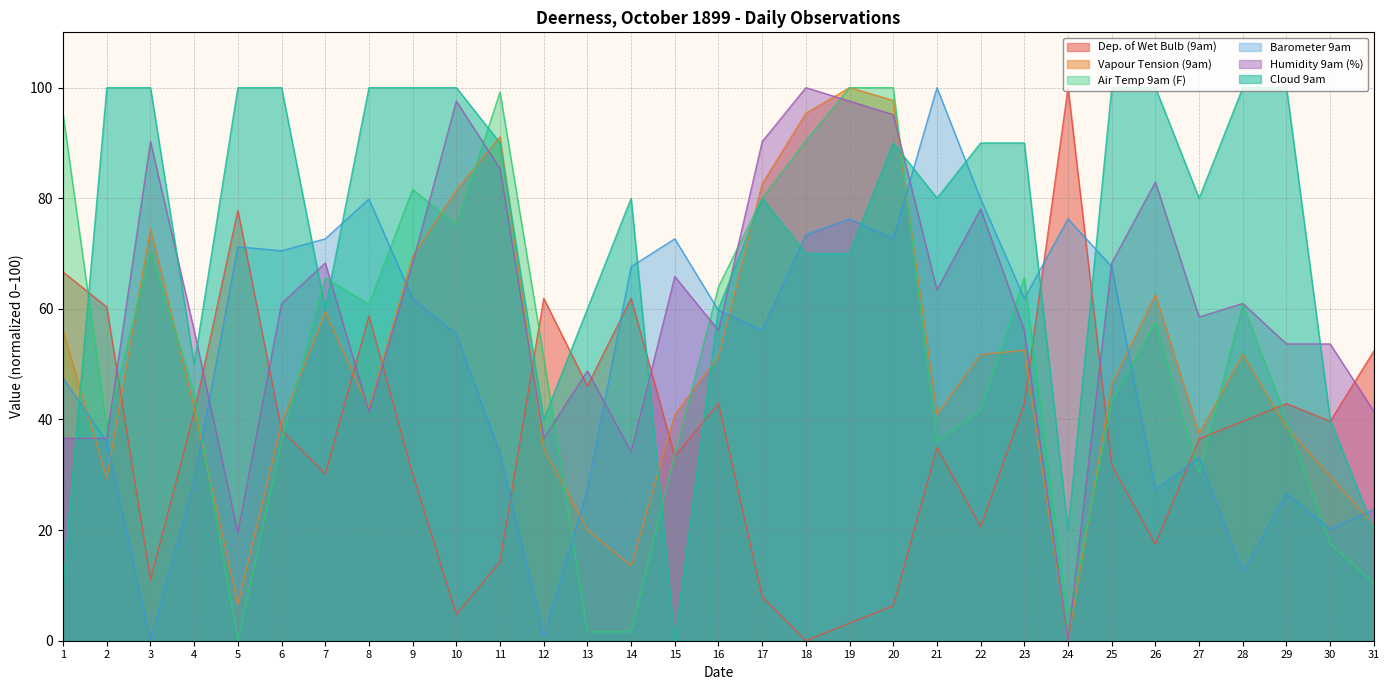

Which series has the largest total across all categories?

Cloud 9am